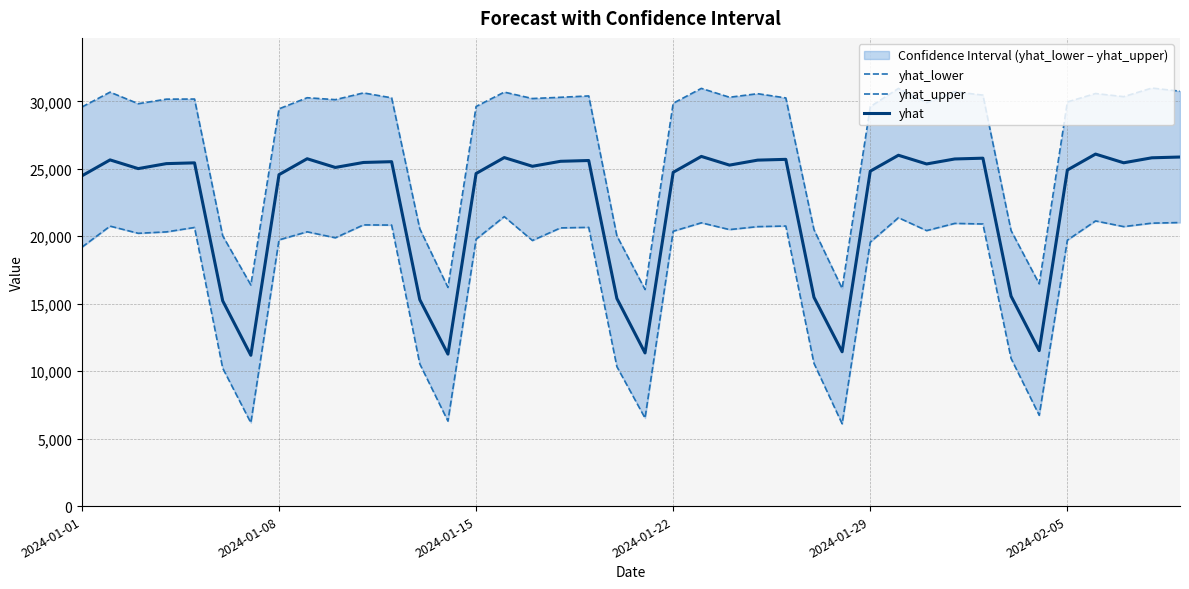

What position from the left is 24?

25